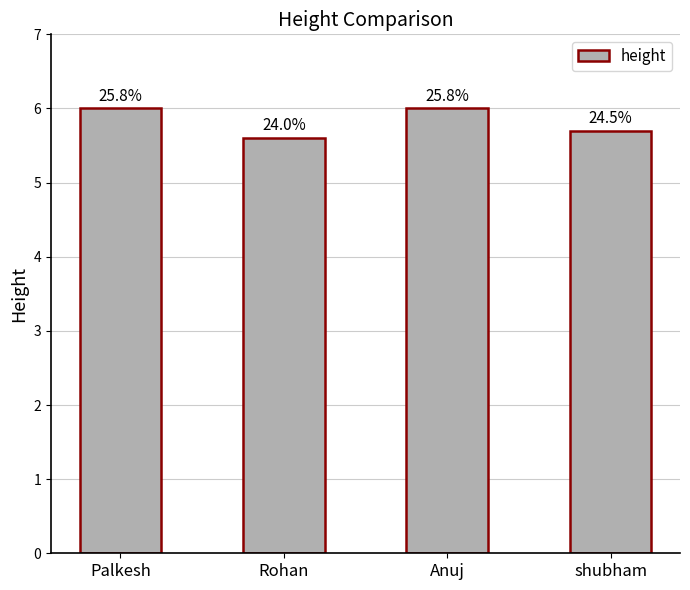

Which has a higher value, shubham or Anuj?

Anuj